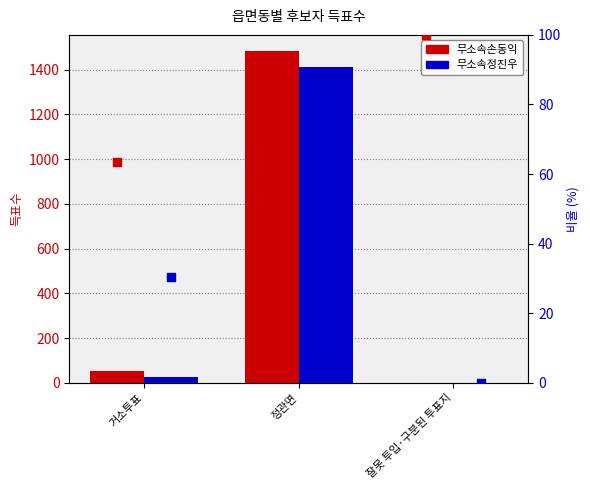

Which series has the largest total across all categories?

무소속손동익